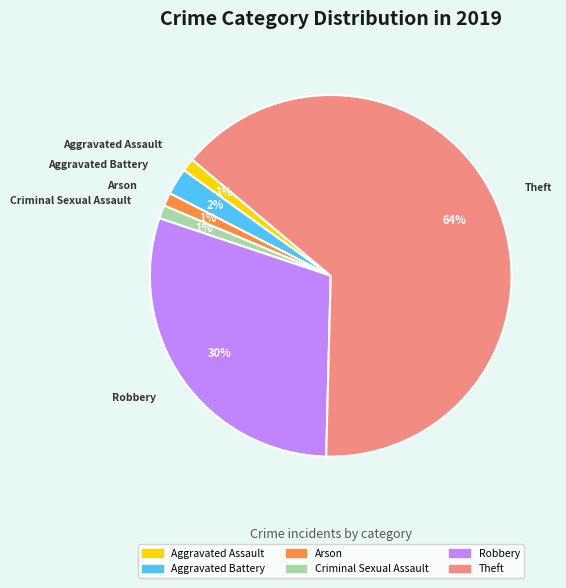

True or false: Criminal Sexual Assault accounts for 1% of the total.

True